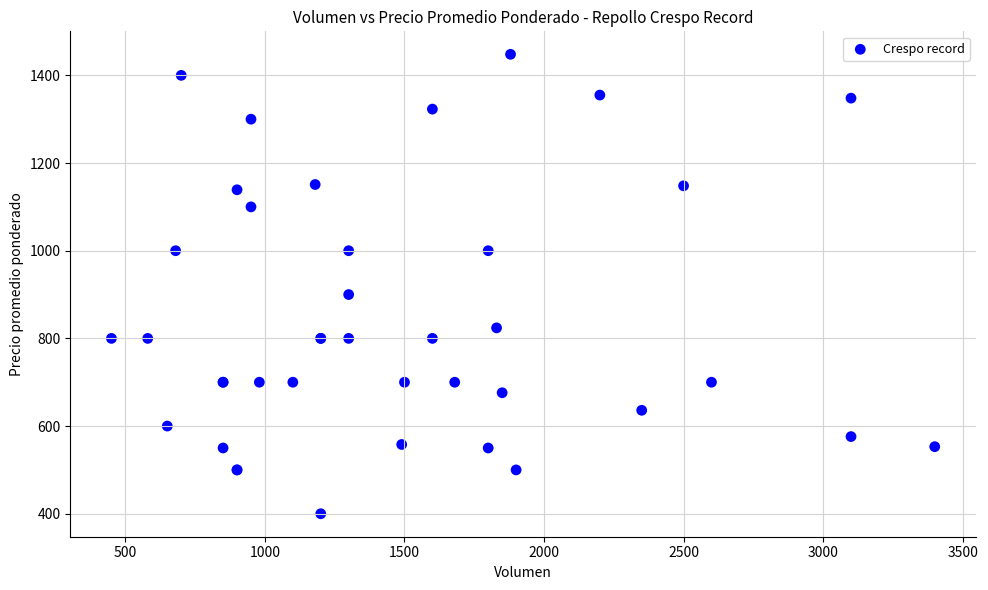

What Y value in the scatter plot is closest to 924?

900